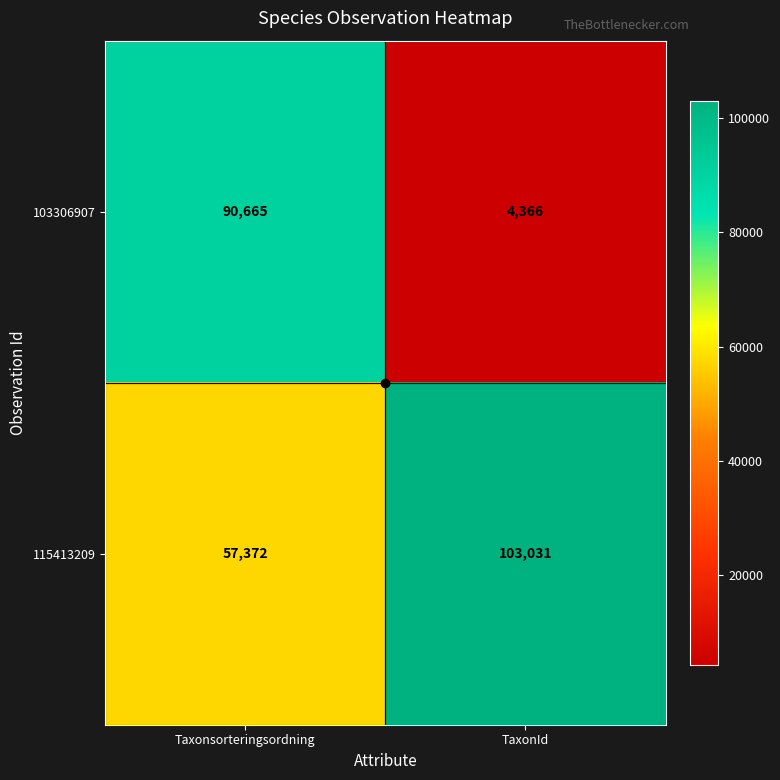

What is the total value across all series at TaxonId?

107397